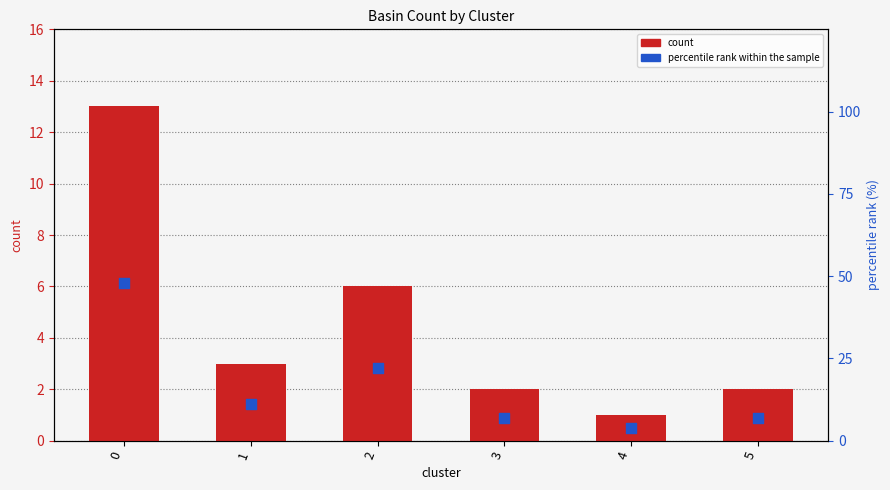

Which series reaches the minimum Y coordinate?

count